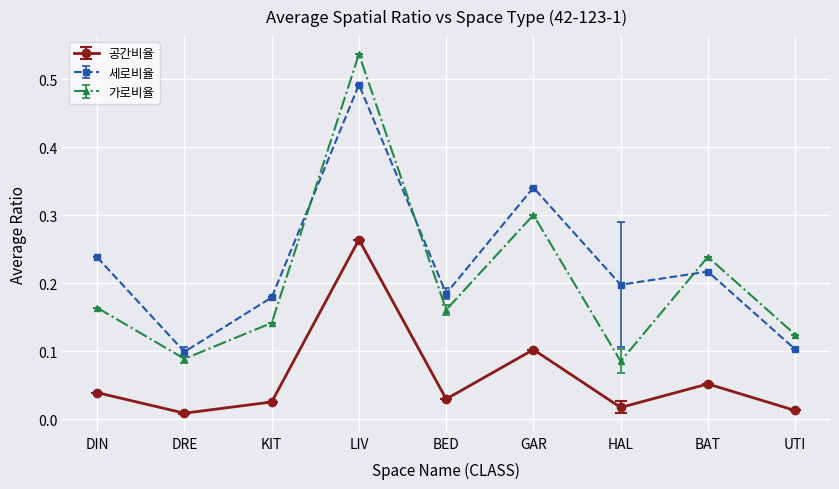

List the series in order of their peak value, highest first.

가로비율, 세로비율, 공간비율